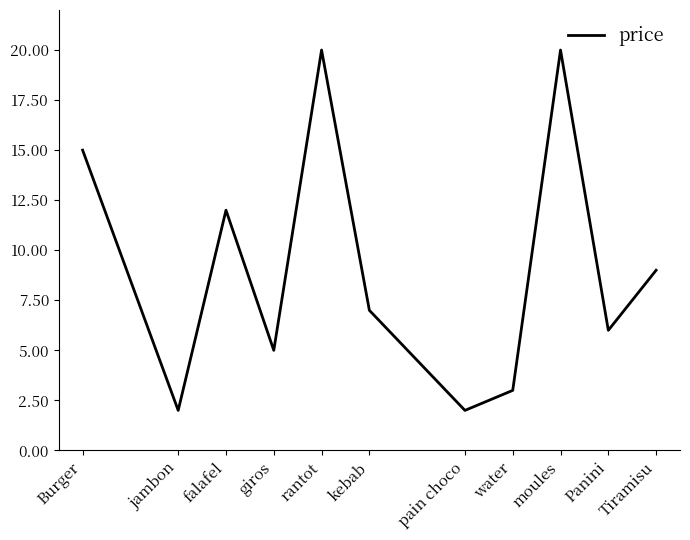

What is the smallest value displayed?

2